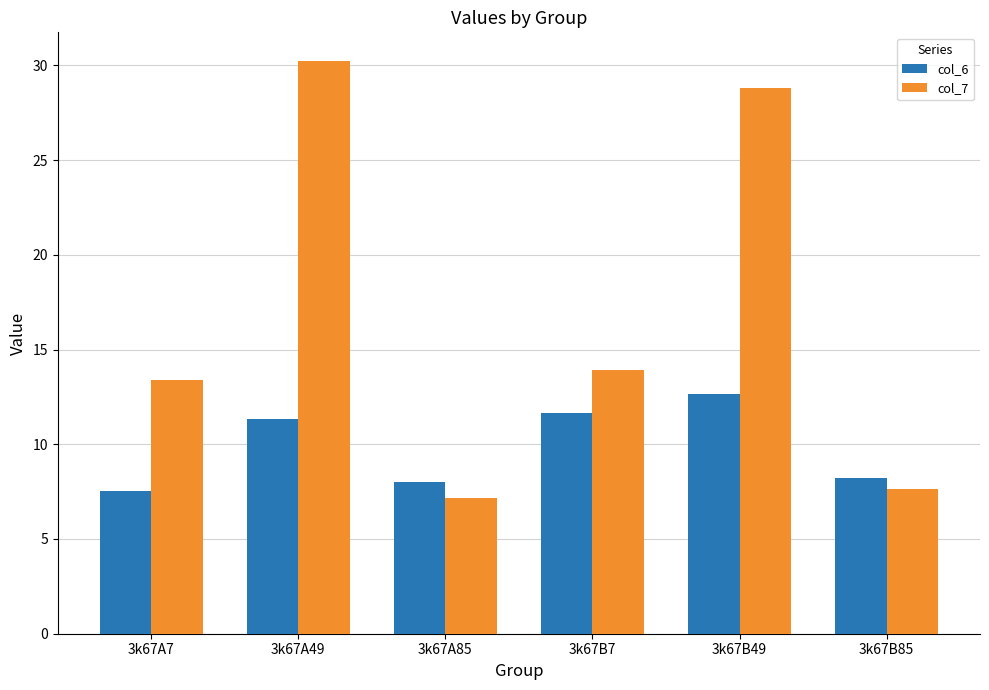

Reading left to right, what are all the values shown in this chart?

col_6: 7.6	11.4	8.0	11.7	12.6	8.2
col_7: 13.4	30.2	7.2	13.9	28.8	7.6